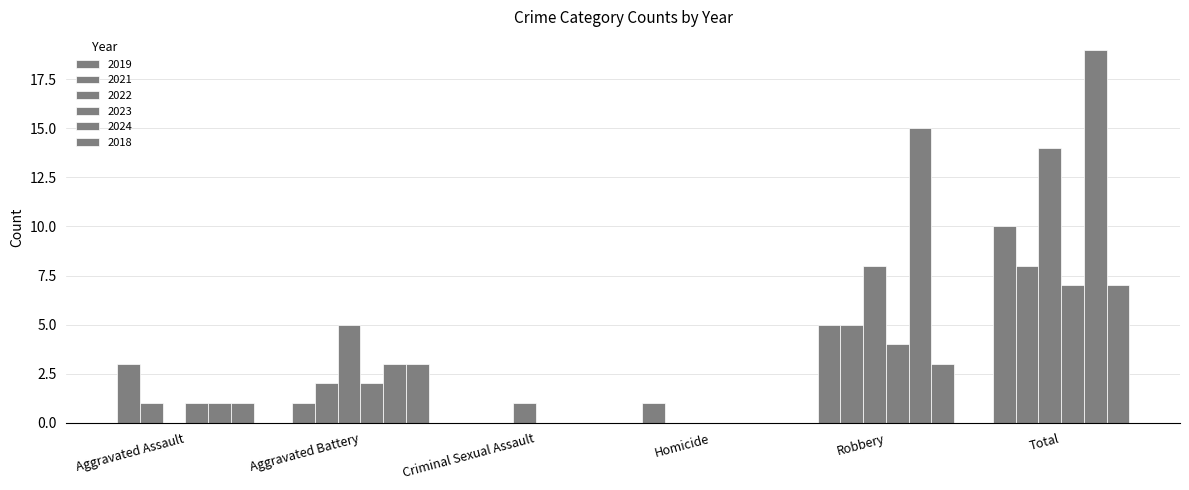

How many distinct data groups are displayed?

6